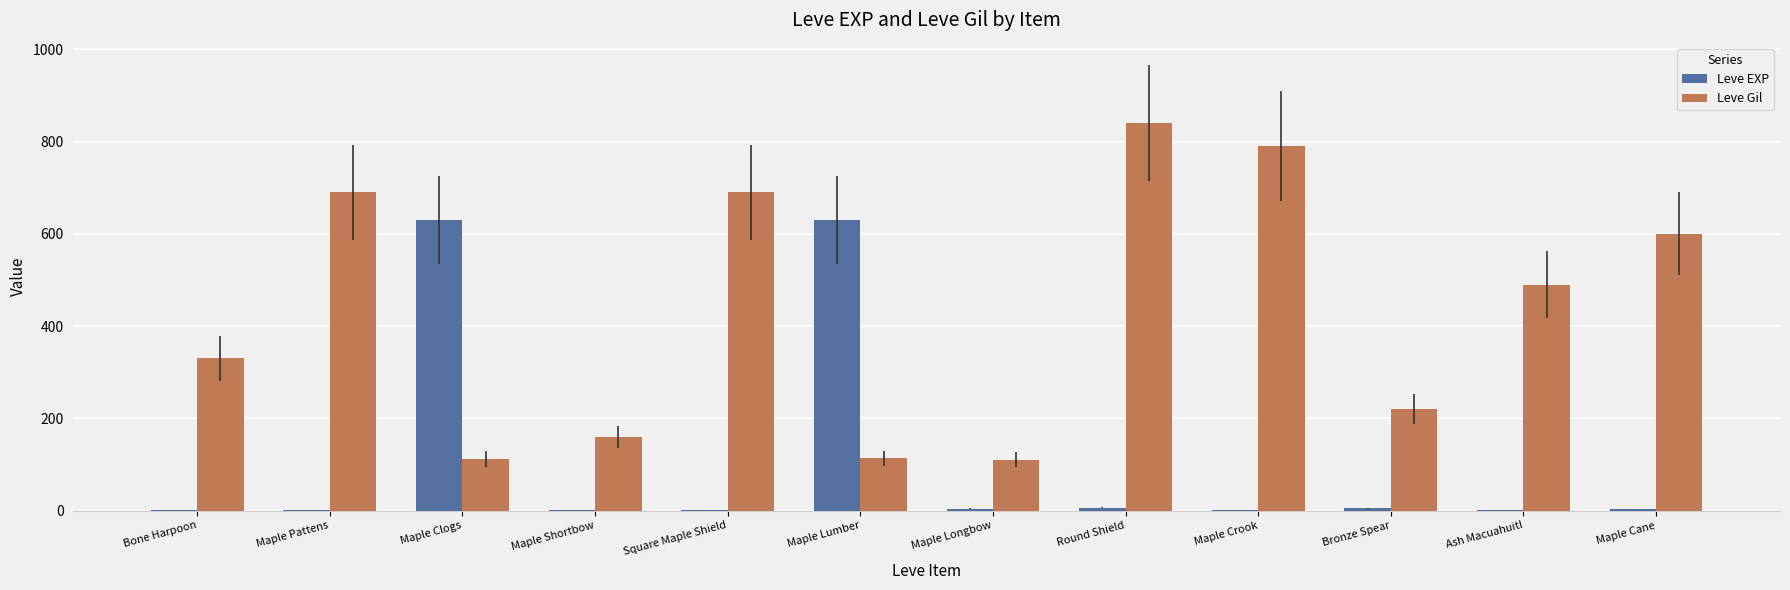

Between Square Maple Shield and Maple Longbow, which series saw the biggest shift?

Leve Gil